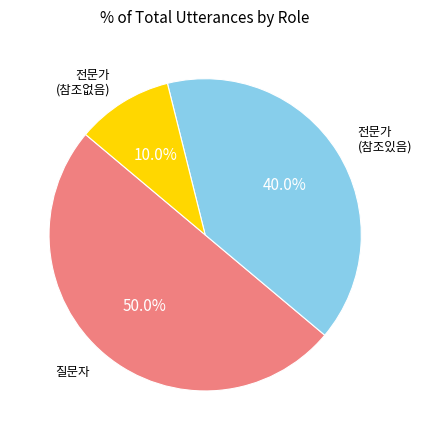

Is 전문가 (참조없음) the majority of the pie?

No